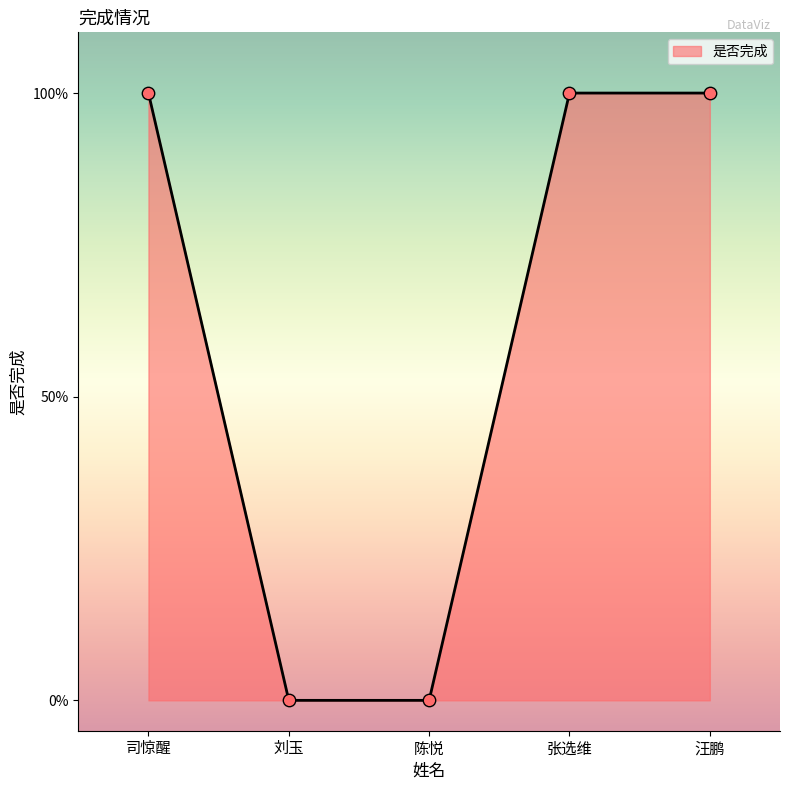

What is the change in value from 陈悦 to 汪鹏?

+1